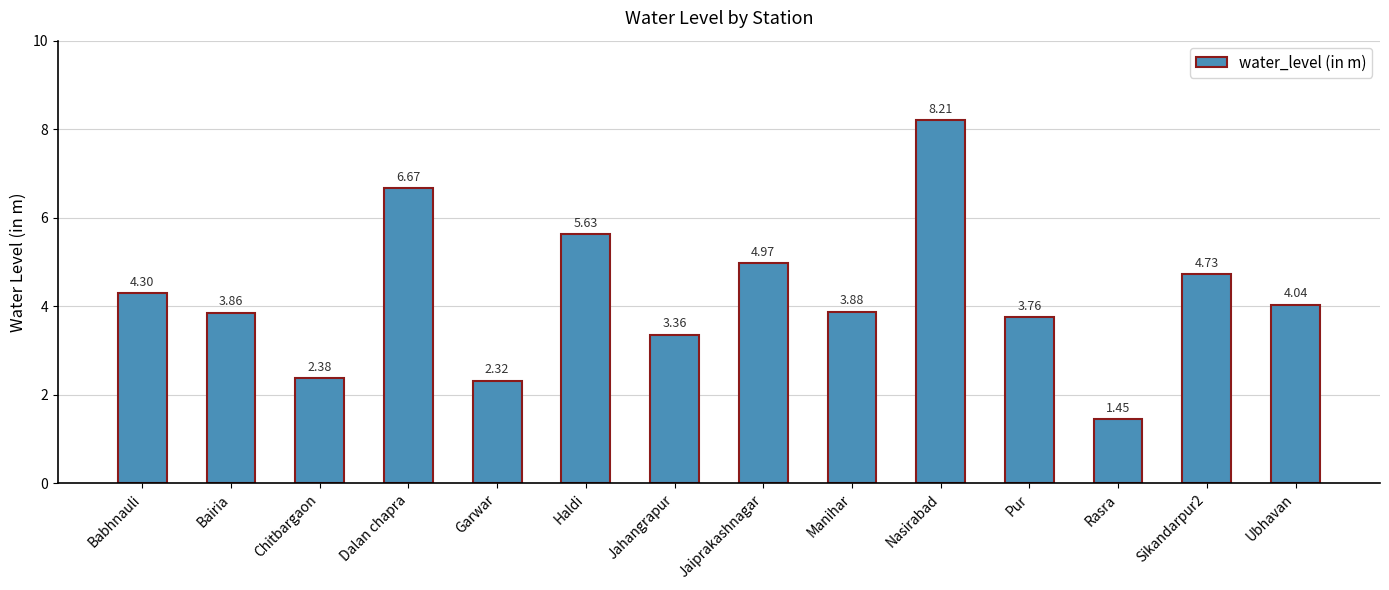

List the labels in order of value, largest first.

Nasirabad, Dalan chapra, Haldi, Jaiprakashnagar, Sikandarpur2, Babhnauli, Ubhavan, Manihar, Bairia, Pur, Jahangrapur, Chitbargaon, Garwar, Rasra